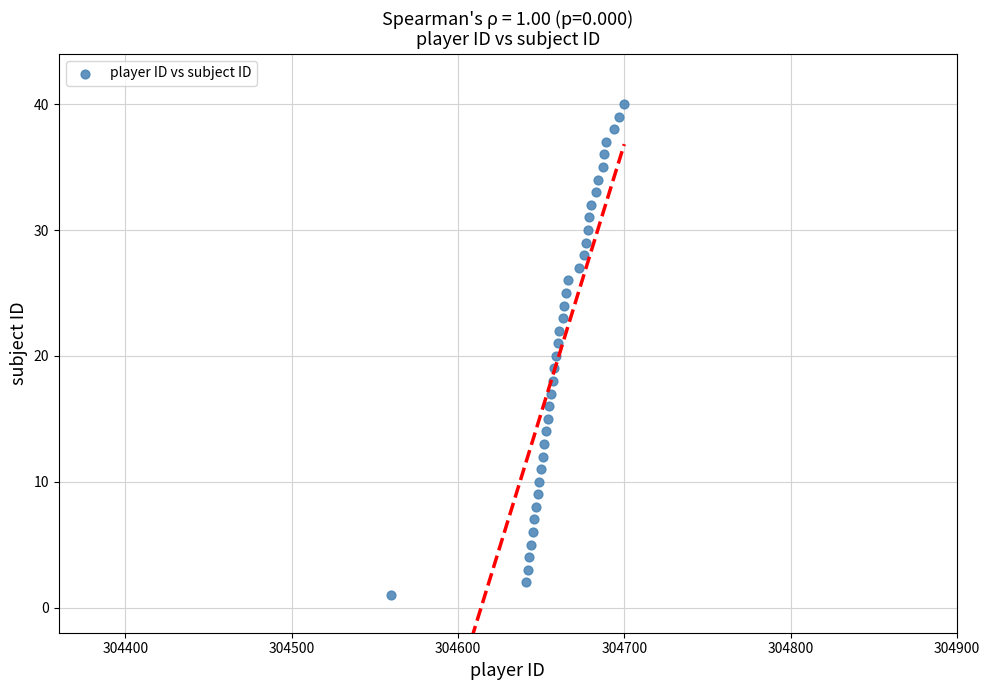

What is the range of X values (max minus min)?

140